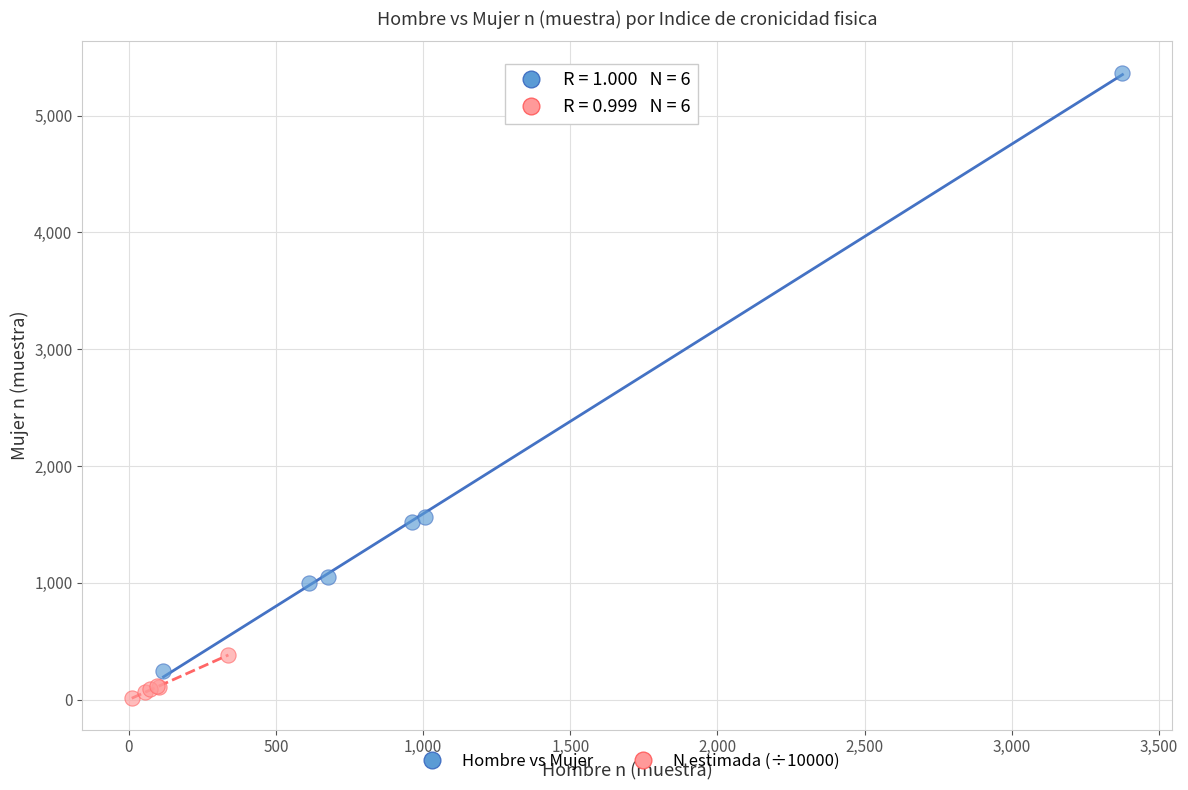

Which series has the widest spread of Y values?

Hombre vs Mujer